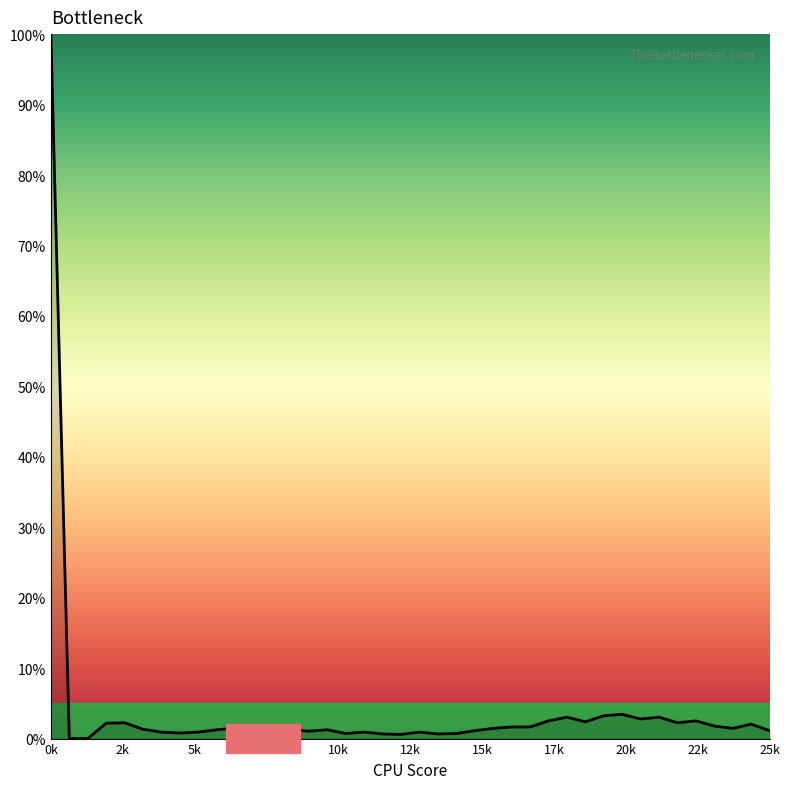

What is the difference between the maximum and minimum values?

100.0